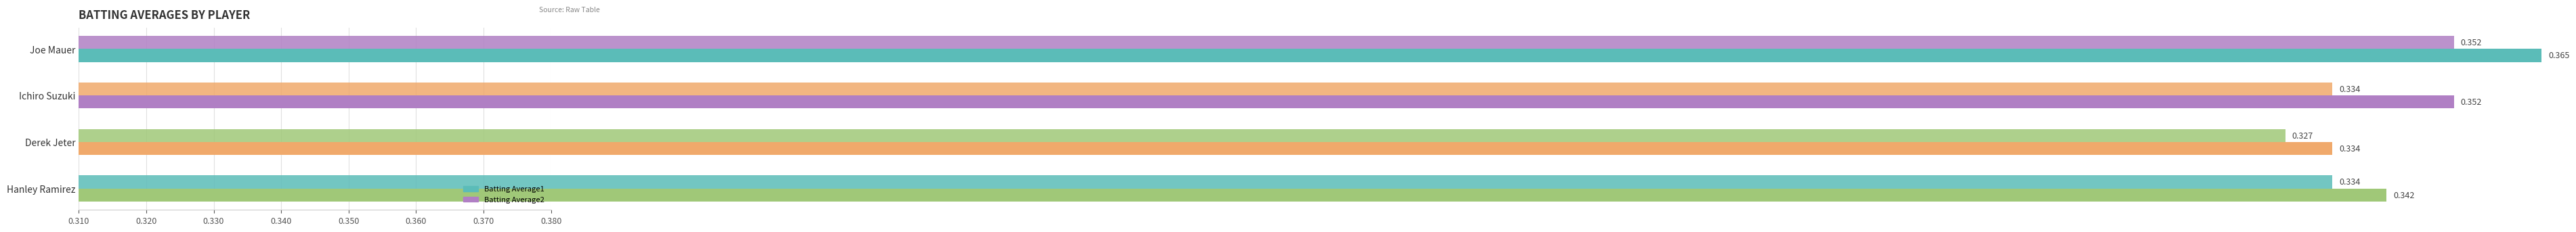

Which series has the largest range (max minus min)?

Batting Average1